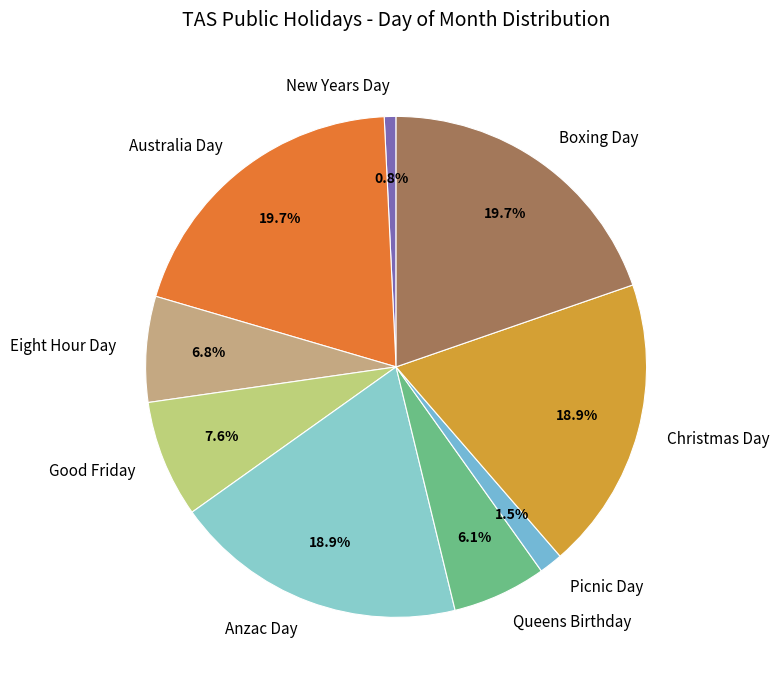

How much of the chart is everything except Boxing Day?

80.3%